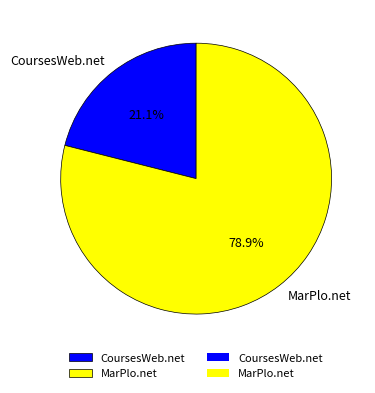

Rank the categories by value from lowest to highest.

CoursesWeb.net, MarPlo.net